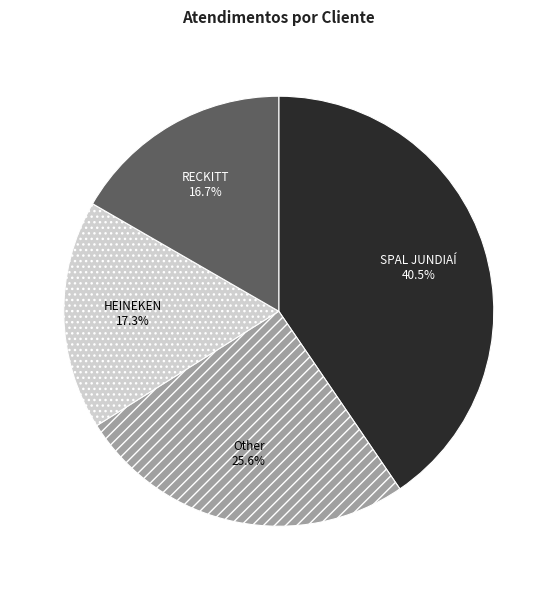

To the nearest percent, what is the average slice percentage?

25%